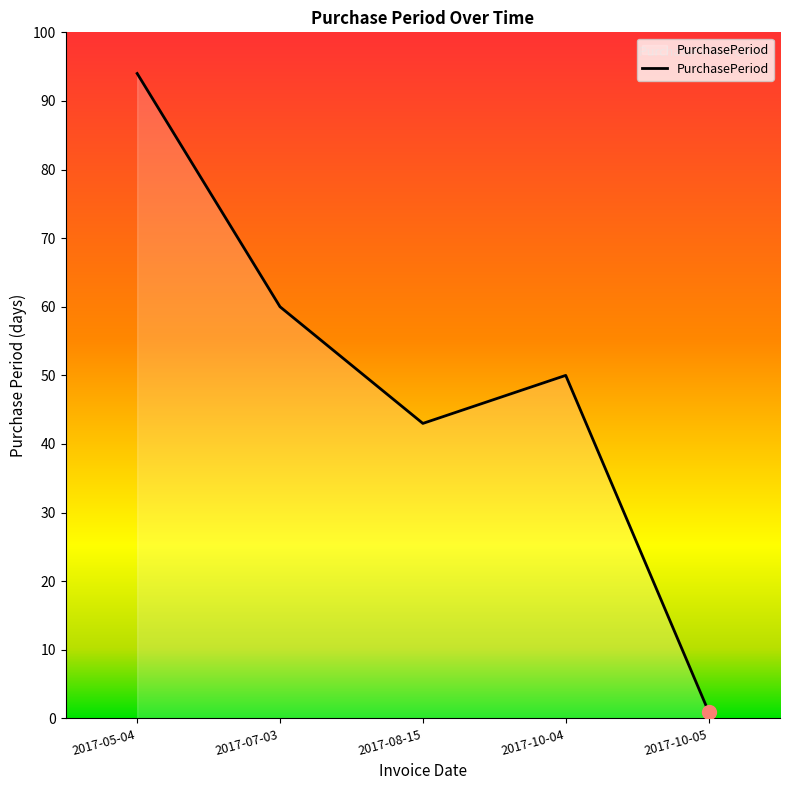

What position from the right is 2017-08-15?

3